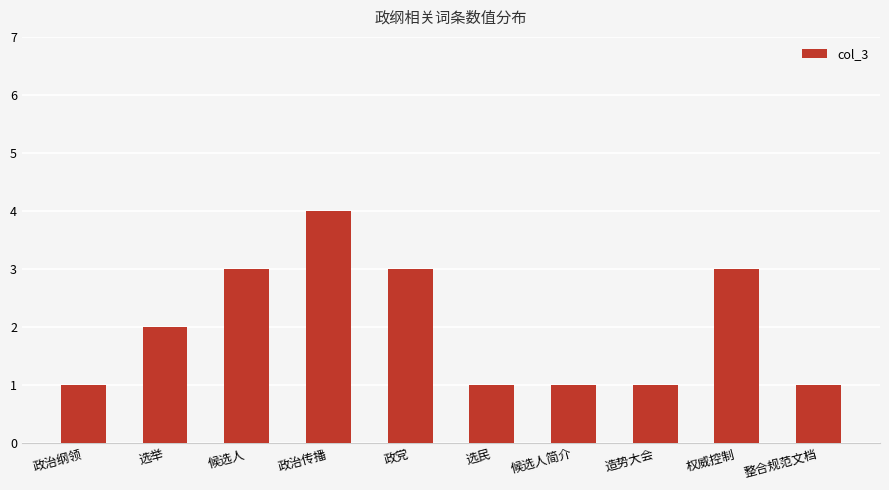

How many distinct data groups are displayed?

1